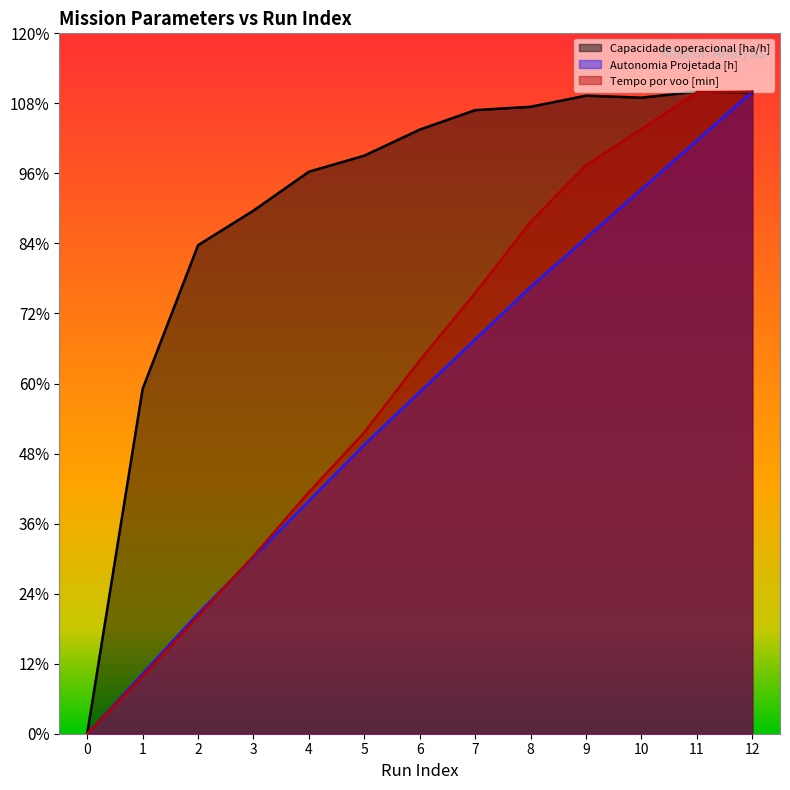

How many interior local valleys does the Capacidade operacional [ha/h] series have?

1